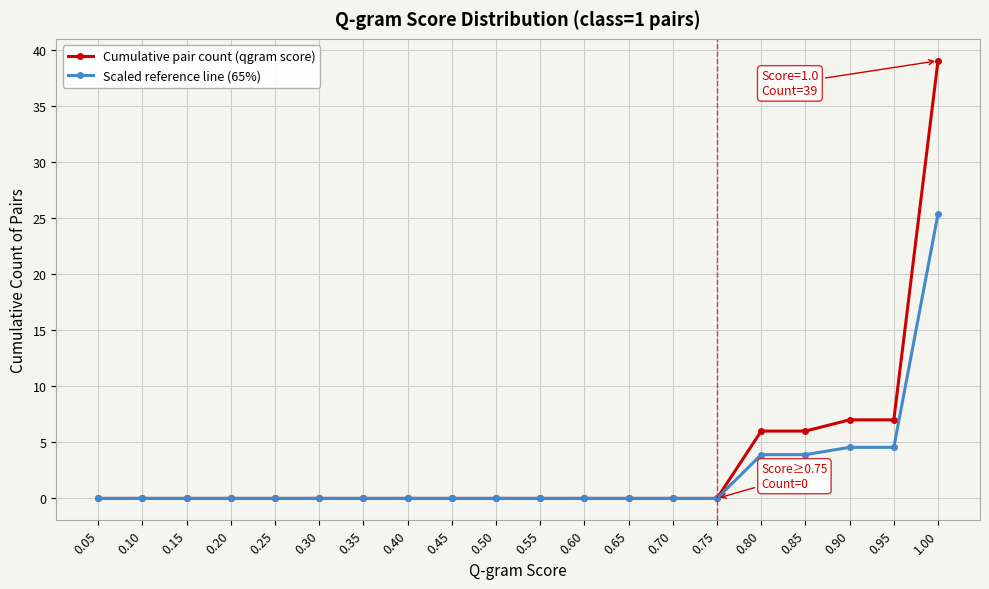

Which series has the largest range (max minus min)?

Cumulative pair count (qgram score)